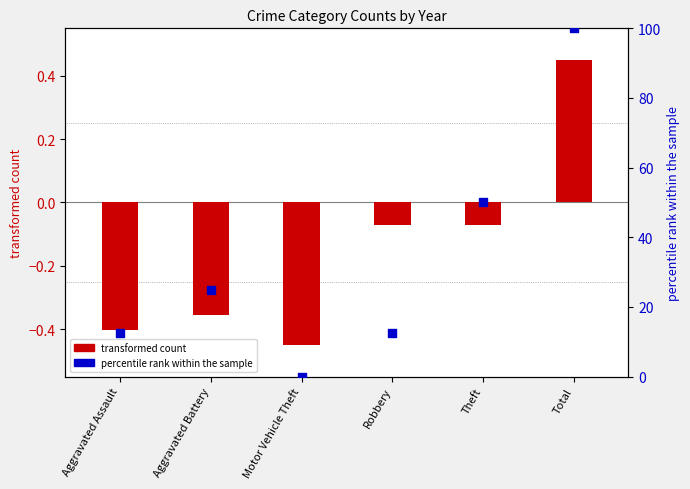

What is the total value across all series at Theft?

49.9